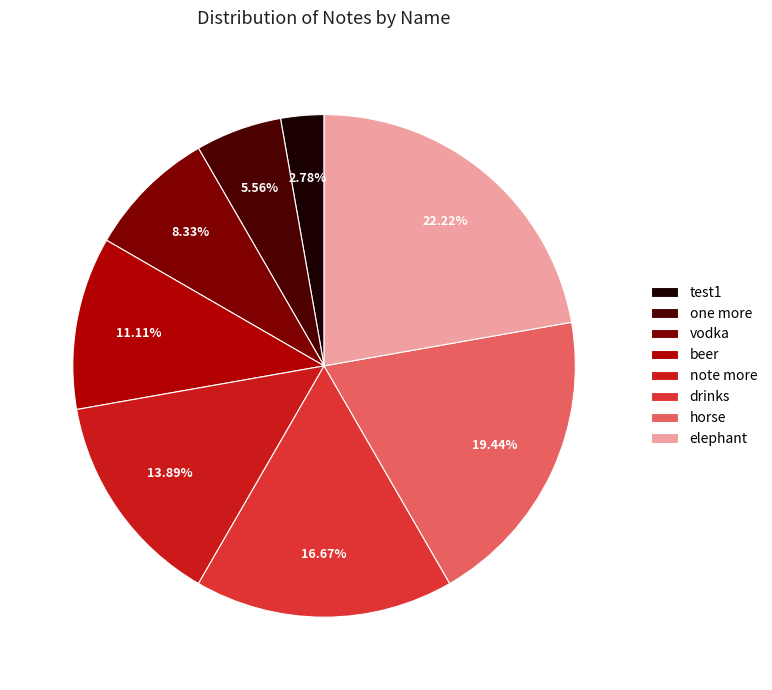

What is the ratio of the value at beer to the value at test1?

4.0